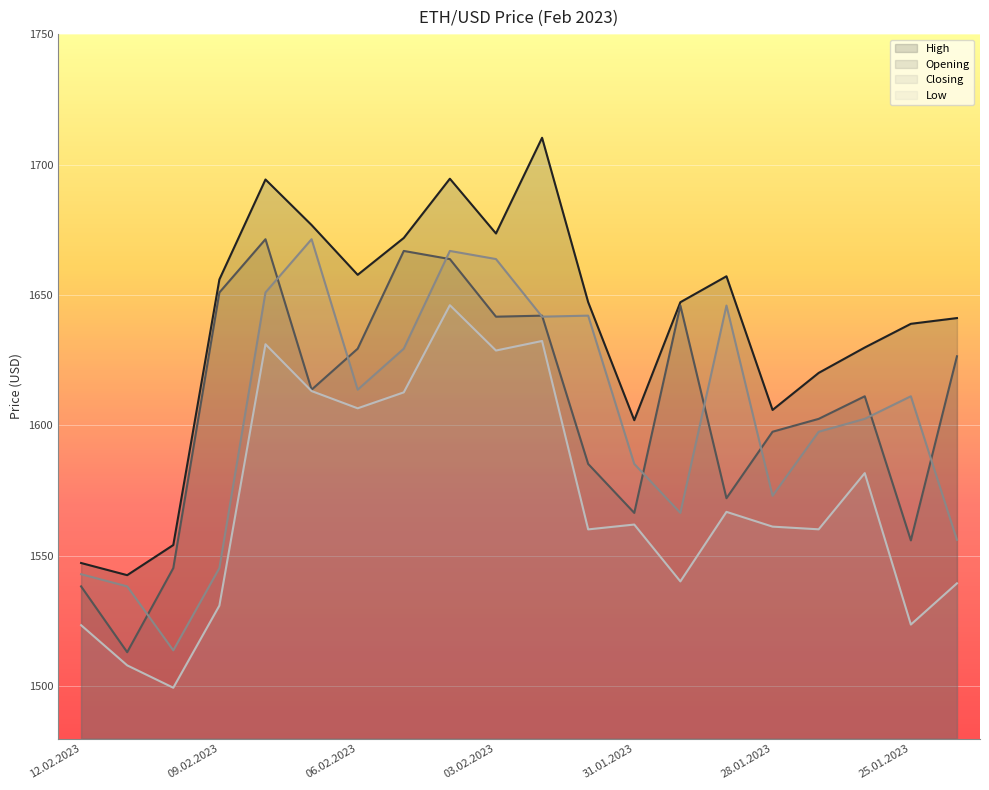

At how many categories does at least one series exceed 1683?

3